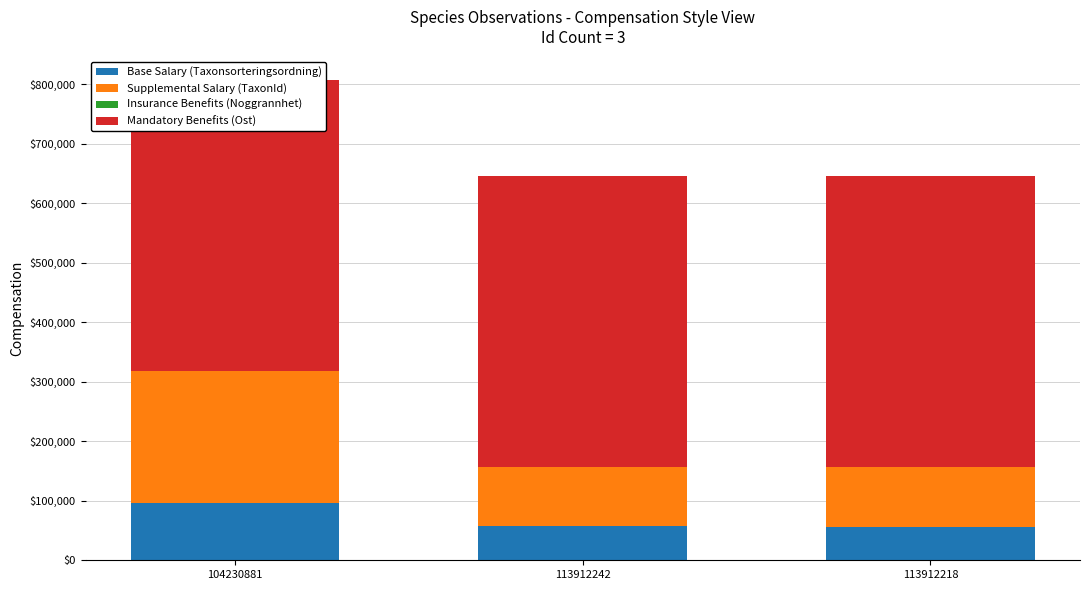

How many Mandatory Benefits (Ost) values are between 488917 and 488925?

3